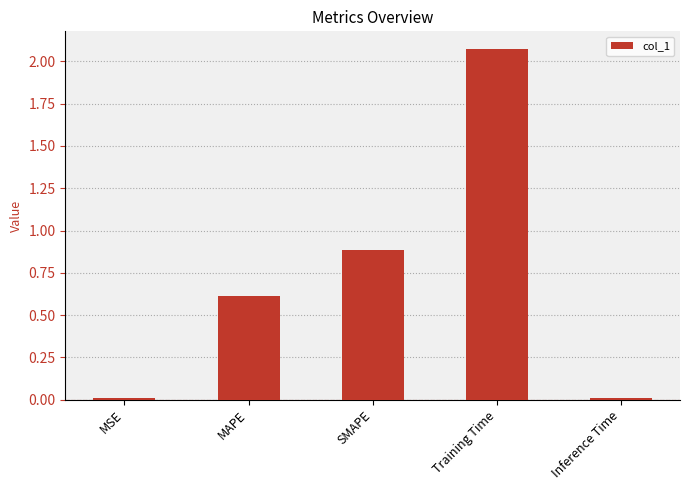

At which category does the chart reach its peak across all series?

Training Time